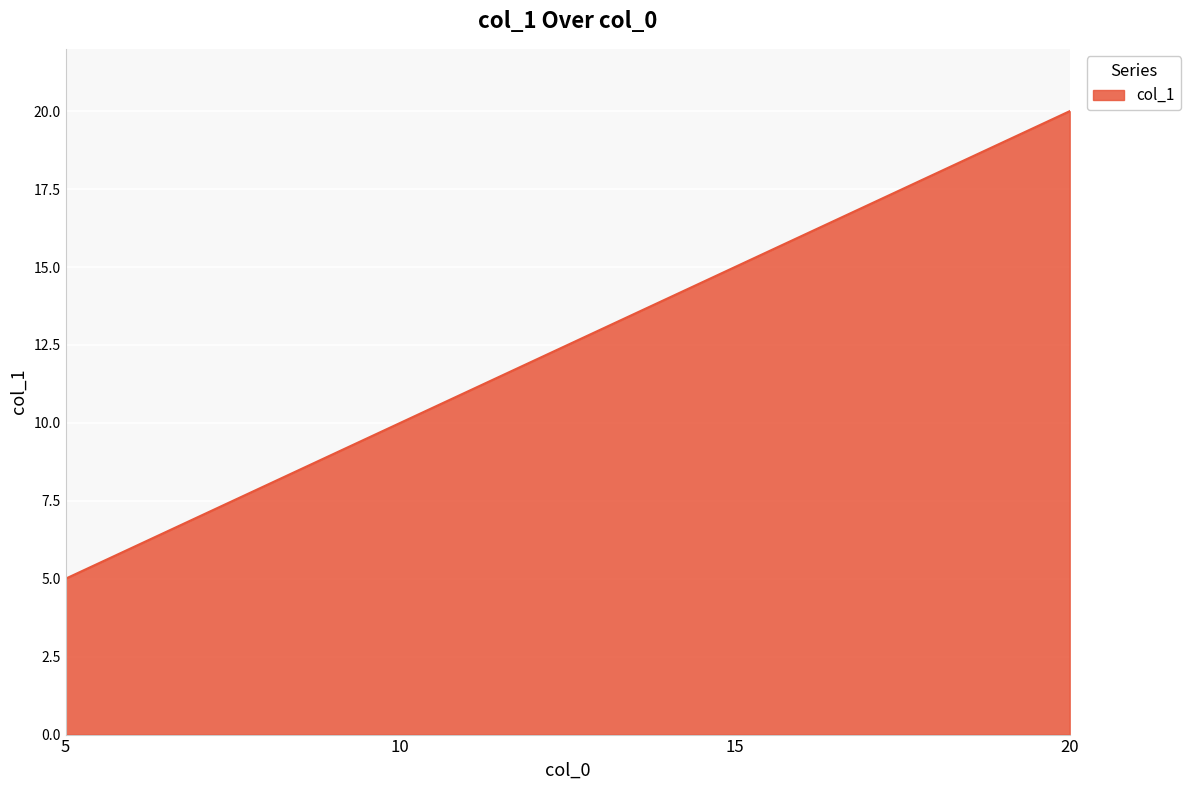

Rank the categories by value from lowest to highest.

5, 10, 15, 20